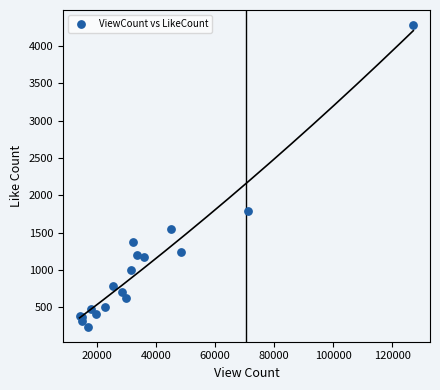

What Y value in the scatter plot is closest to 2260?

1790